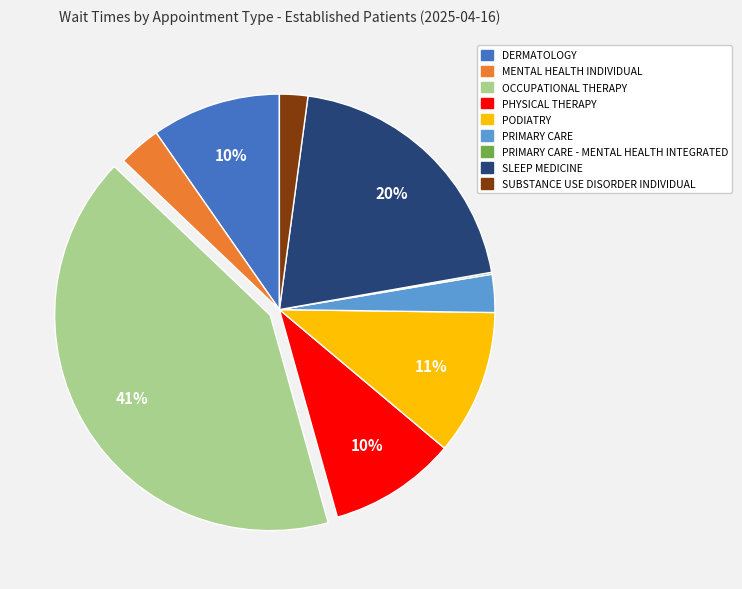

To the nearest percent, what is the average slice percentage?

11%